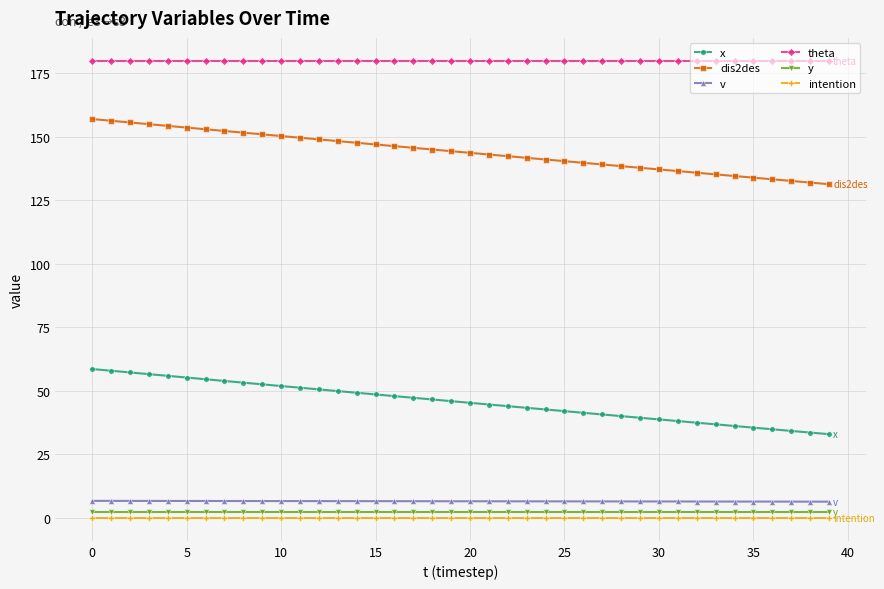

What is the highest value of the theta series?

180.0